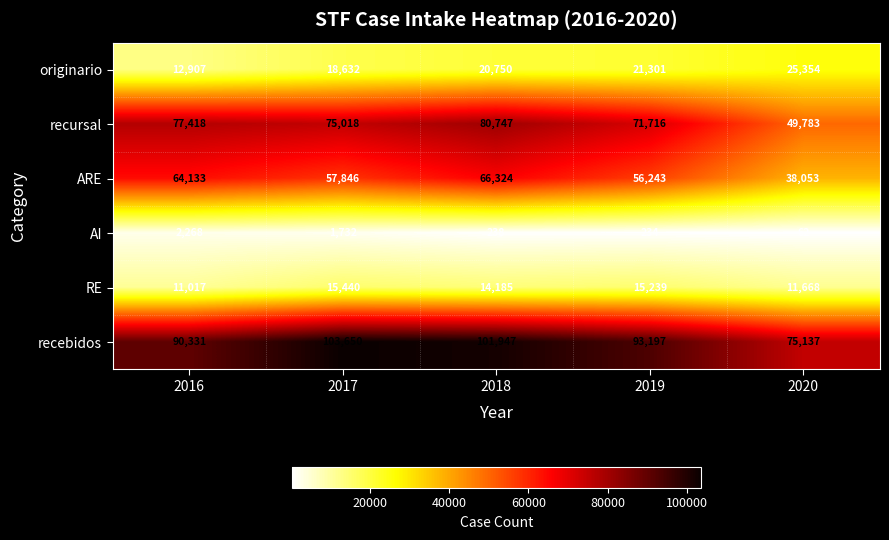

What is the greatest value displayed?

103650